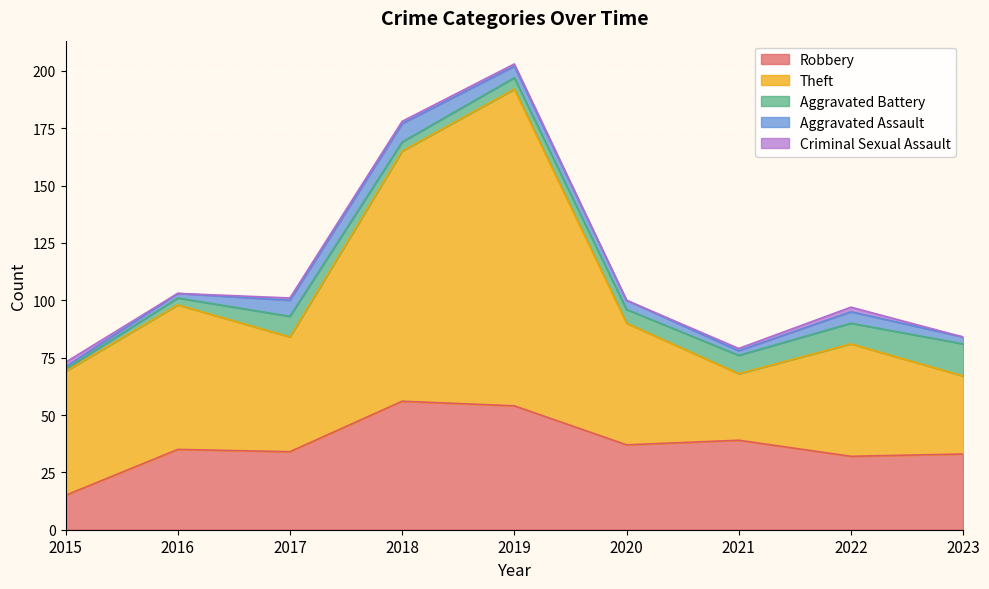

At how many categories does at least one series exceed 124?

1